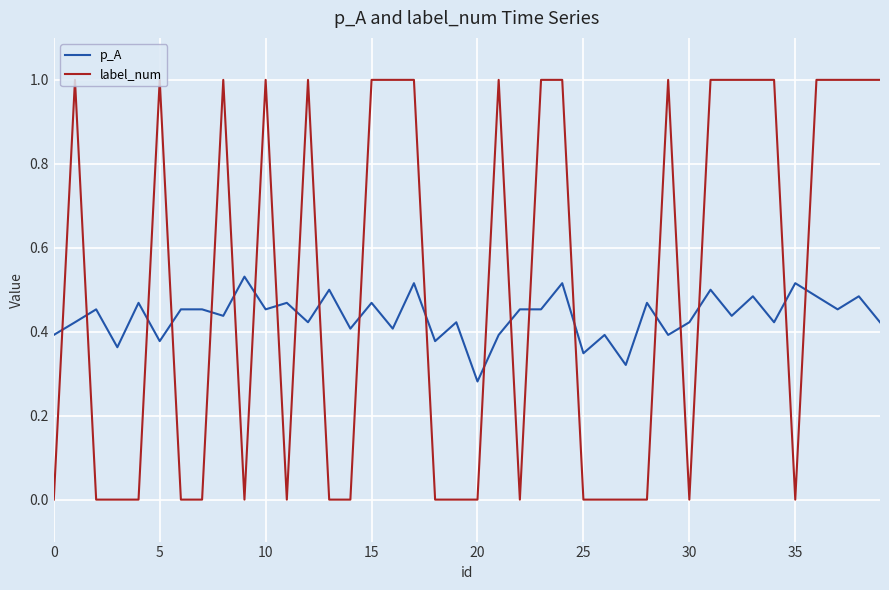

List the series in order of their peak value, lowest first.

p_A, label_num